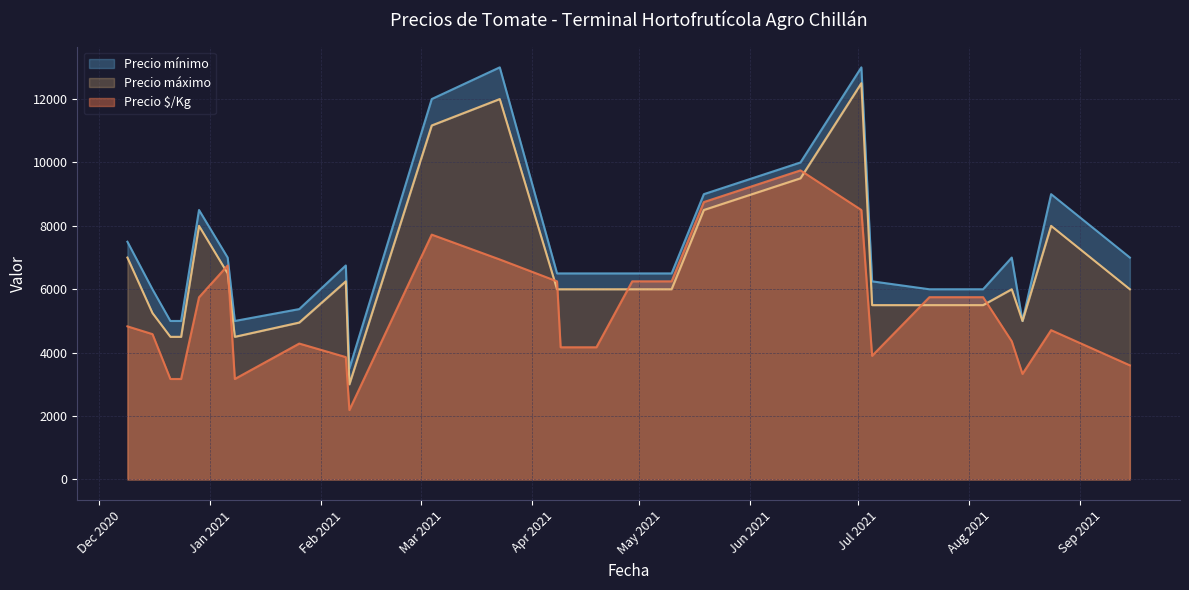

Count the number of data series in this chart.

3